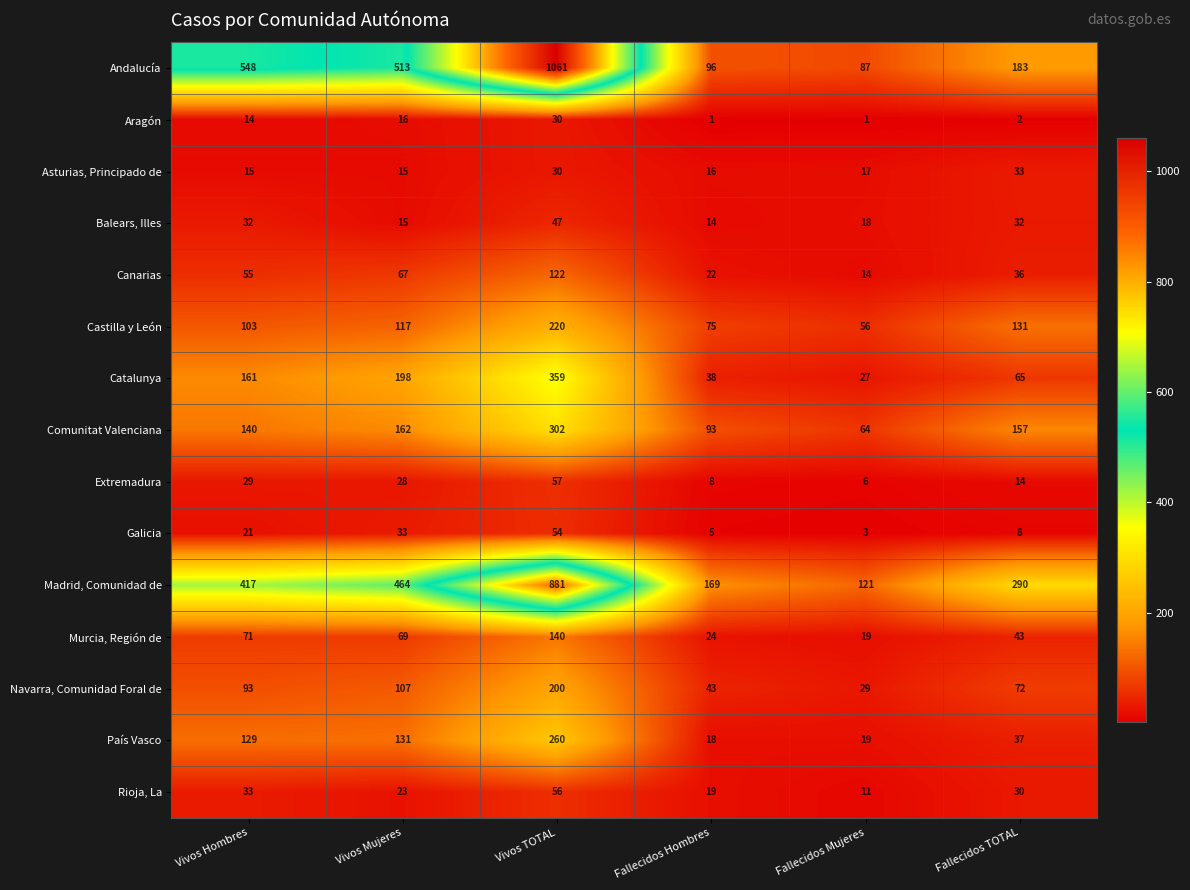

Which series has the largest total across all categories?

Andalucía